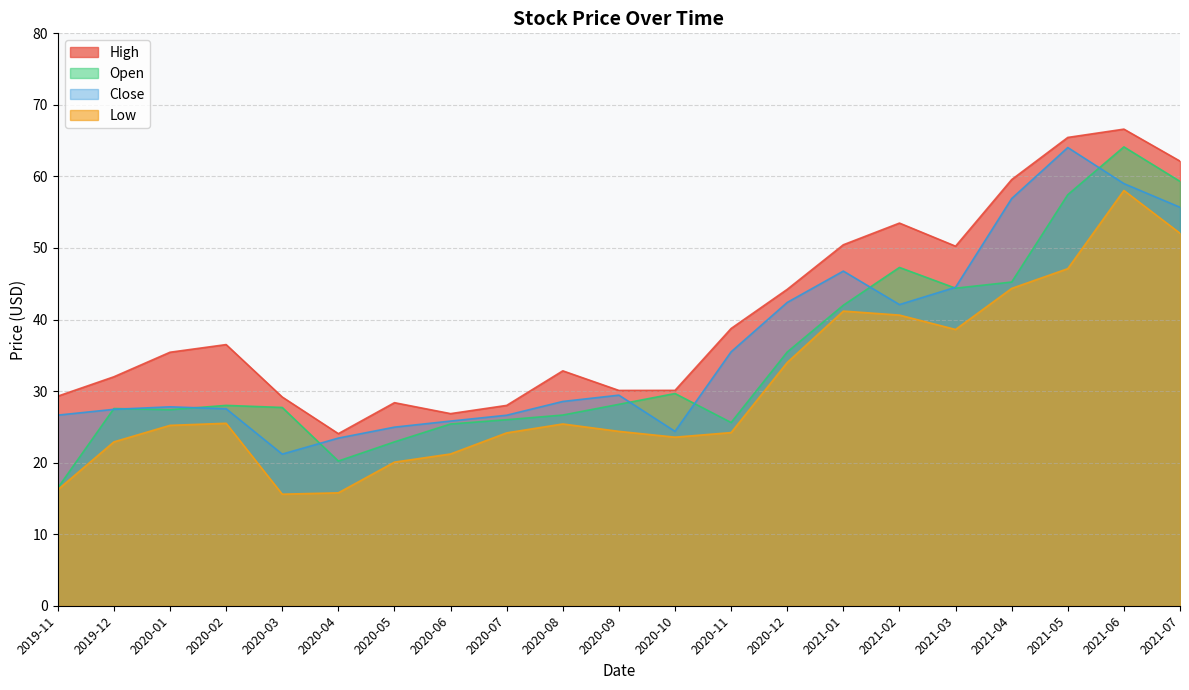

At which category is the sum across all series the highest?

2021-06